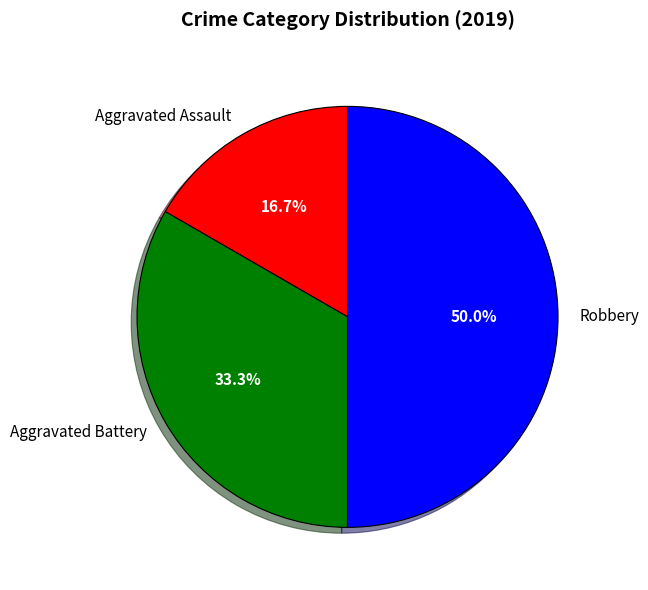

What is the largest slice in the pie chart?

Robbery